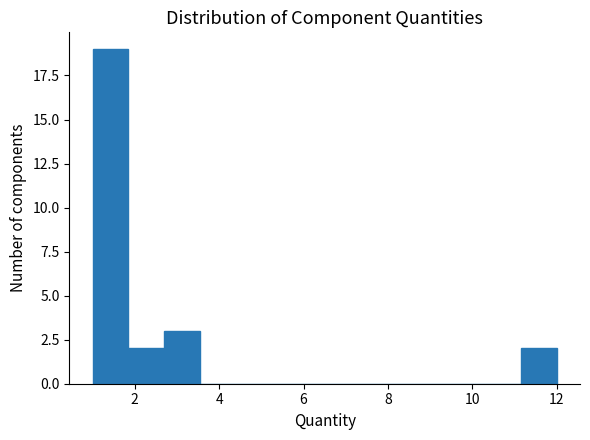

What is the height of the bar covering 2.6 to 3.6 on the x-axis? Neither the bar edges nor the heights are printed on the chart, so give them approximately, as read against the axes.

3